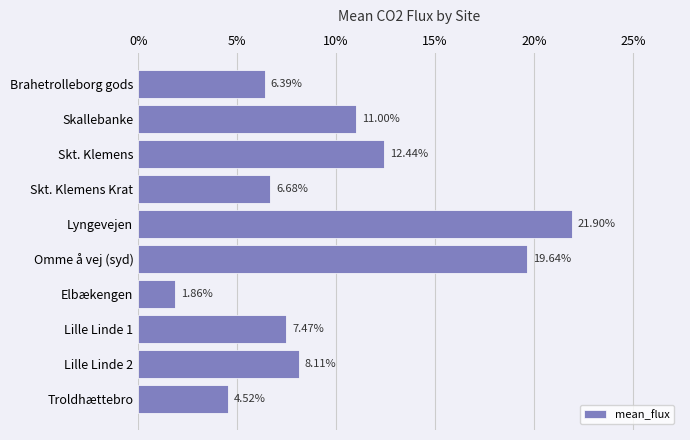

List the labels in order of value, largest first.

Lyngevejen, Omme å vej (syd), Skt. Klemens, Skallebanke, Lille Linde 2, Lille Linde 1, Skt. Klemens Krat, Brahetrolleborg gods, Troldhættebro, Elbækengen